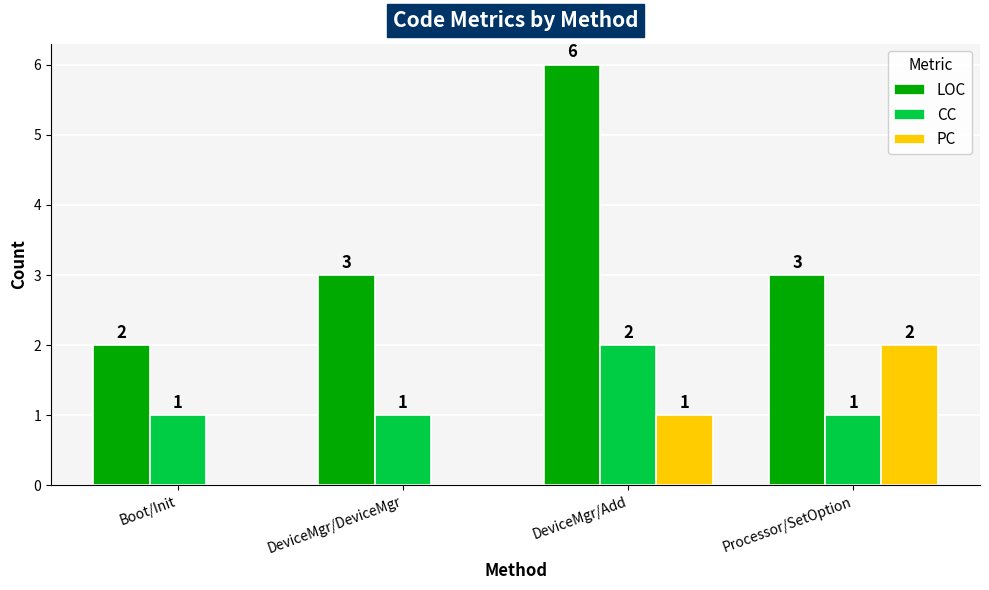

True or false: PC has a value of 2 at Processor/SetOption.

True